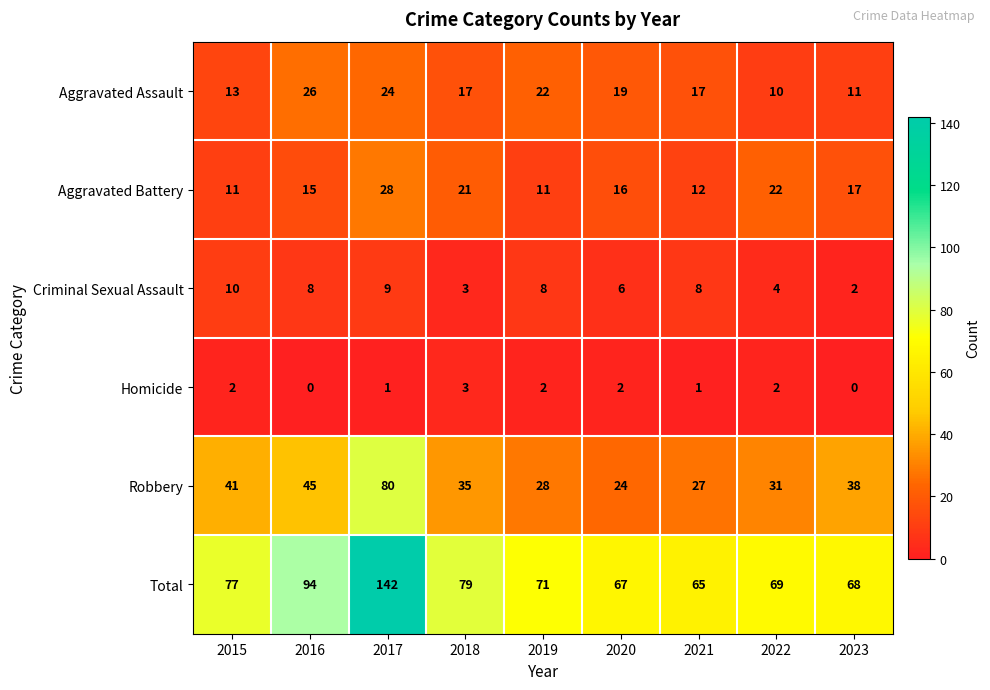

True or false: Homicide has a value of 2 at 2020.

True